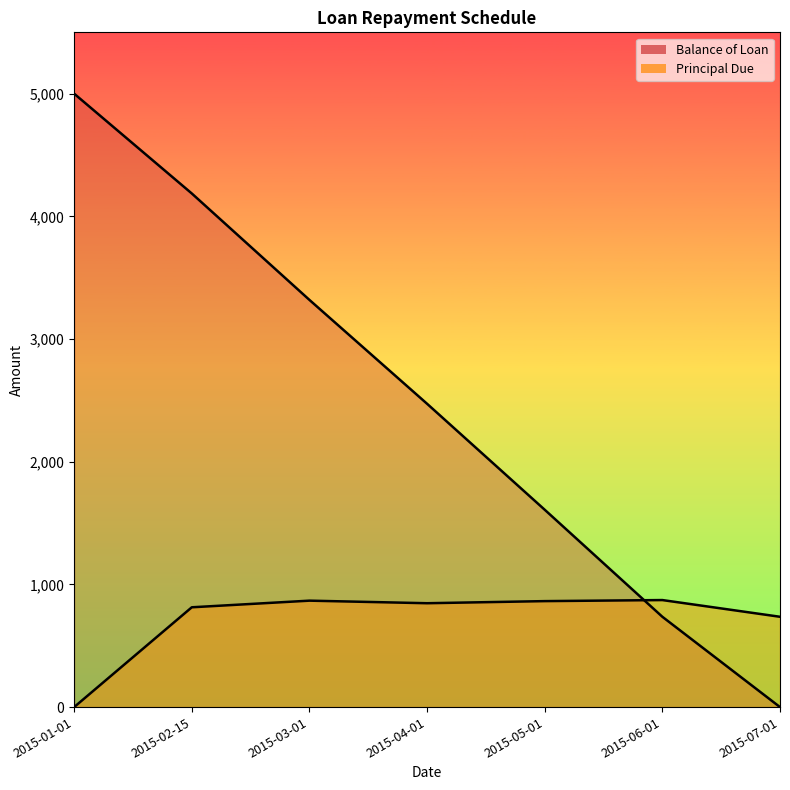

What is the difference between the maximum and second lowest values in the Balance of Loan series?

4263.8